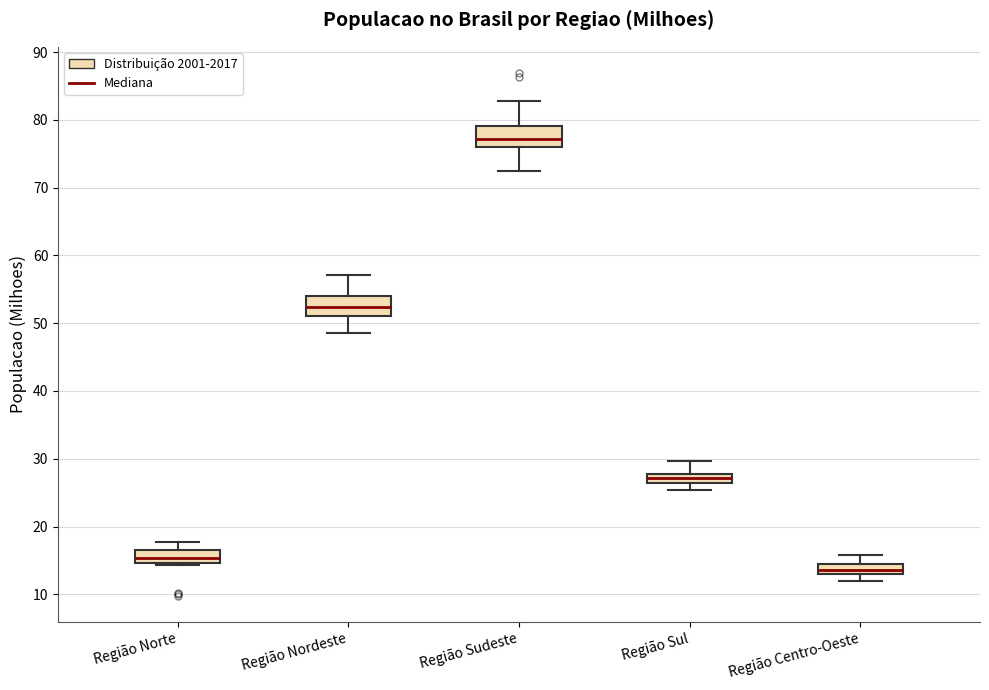

Where is the upper edge of the box for Região Norte on the y-axis? The values are not printed on the chart, so give them approximately, as read against the axis.

16